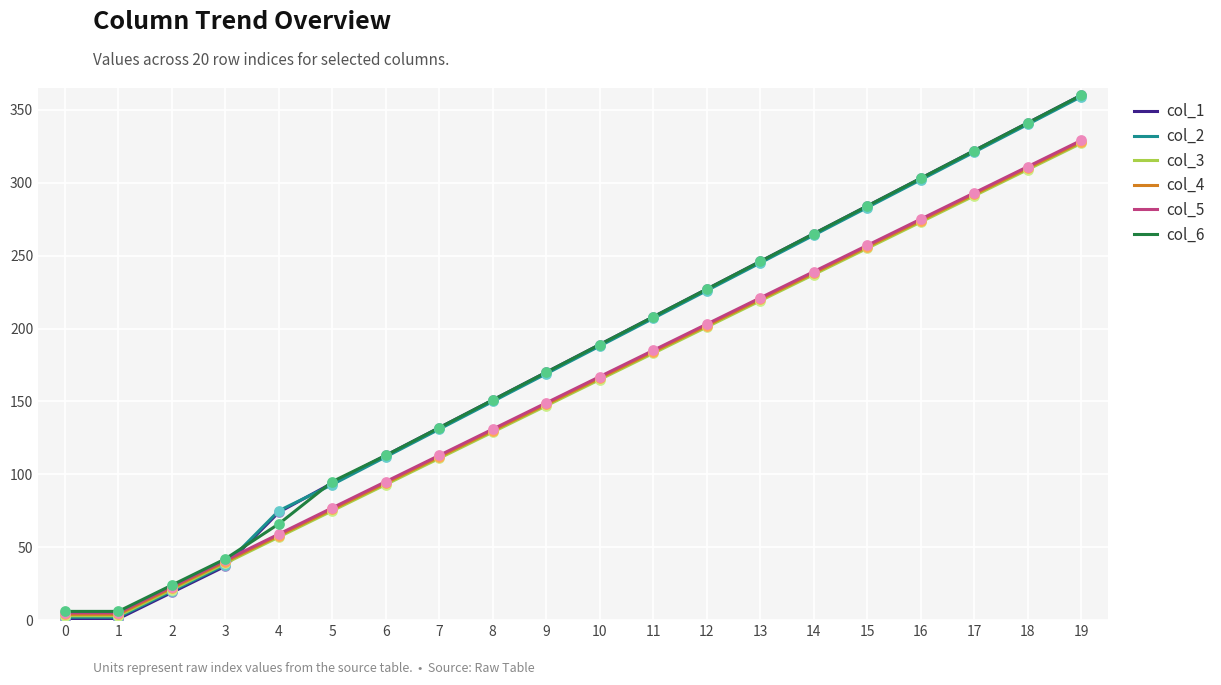

Which series changed the most between 2 and 8?

col_1